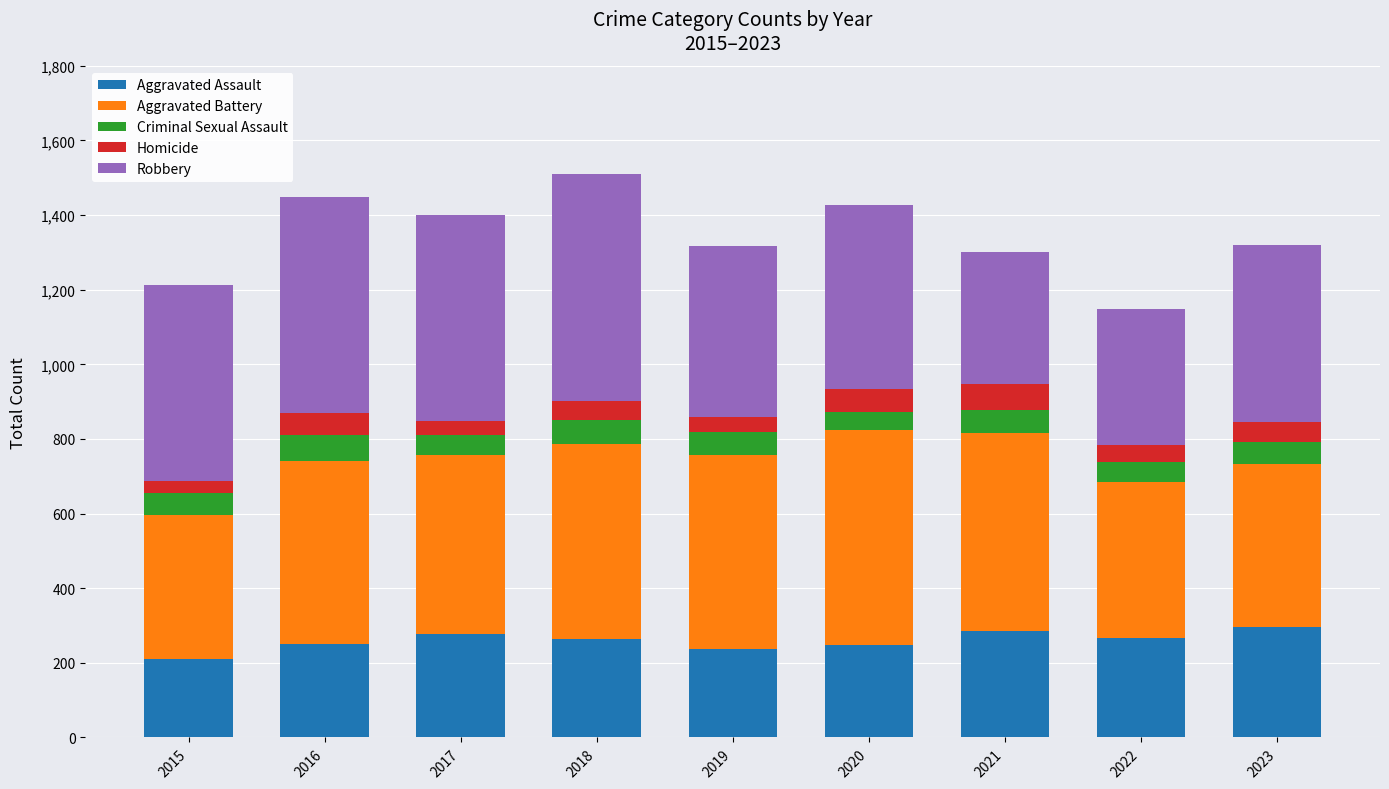

Is it true that Aggravated Assault equals 413 at 2018?

False